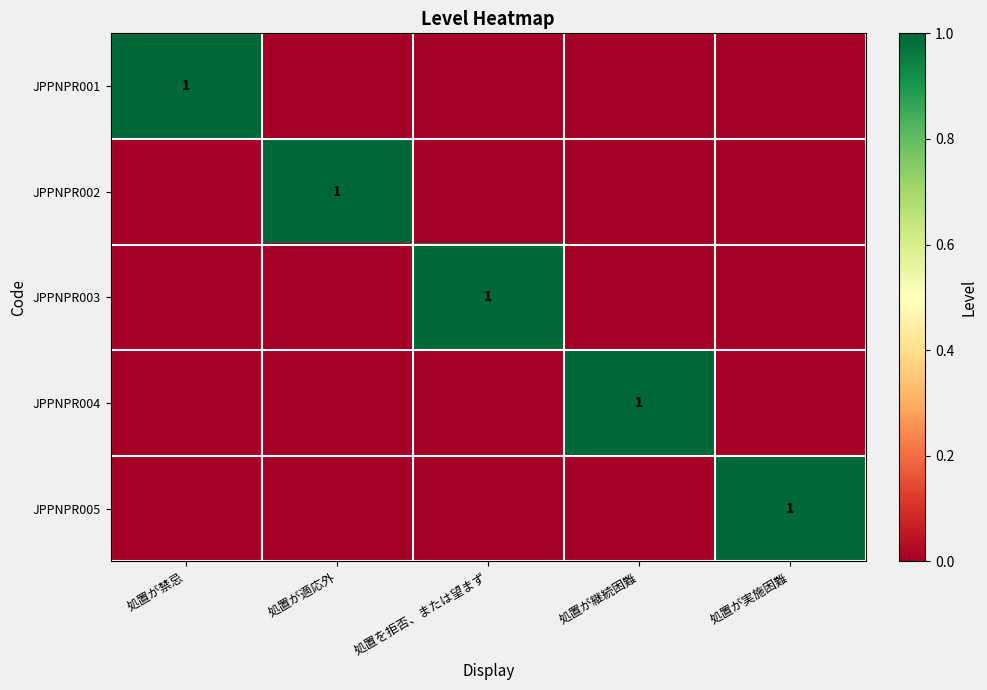

Which category has the highest value in the JPPNPR004 series?

処置が継続困難